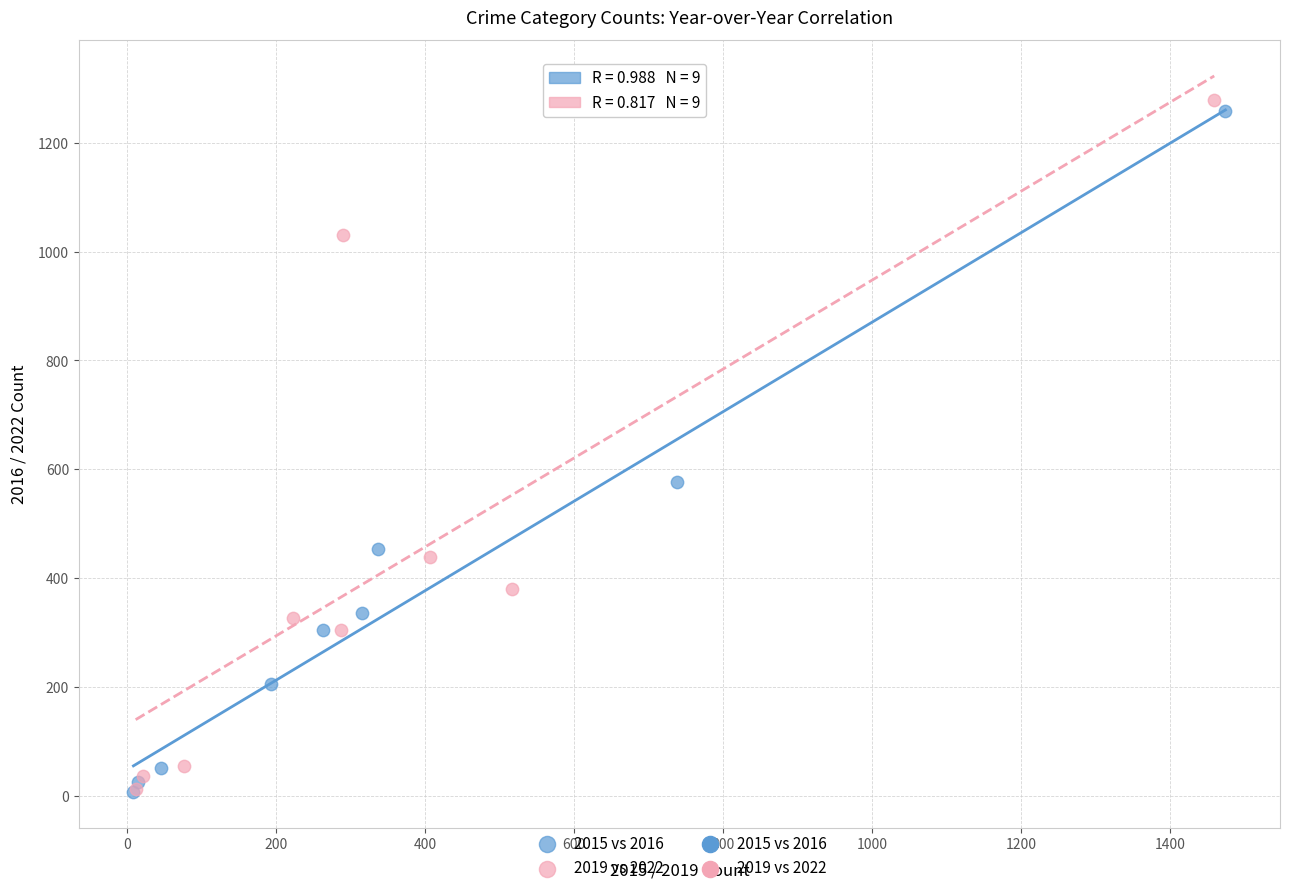

Which series has the widest spread of Y values?

2019 vs 2022